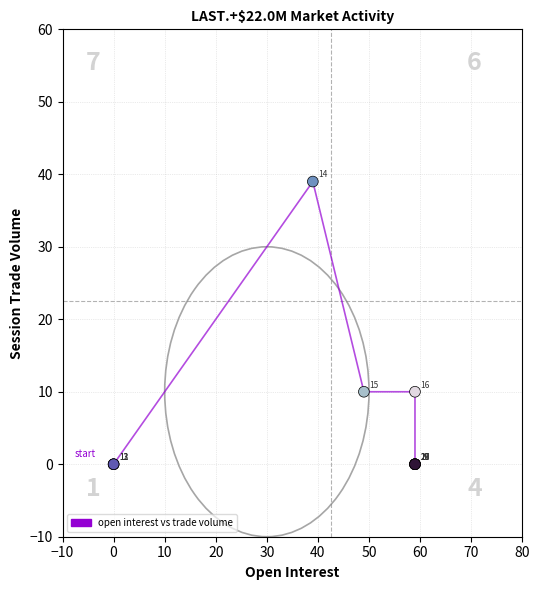

What Y value in the scatter plot is closest to 19?

10